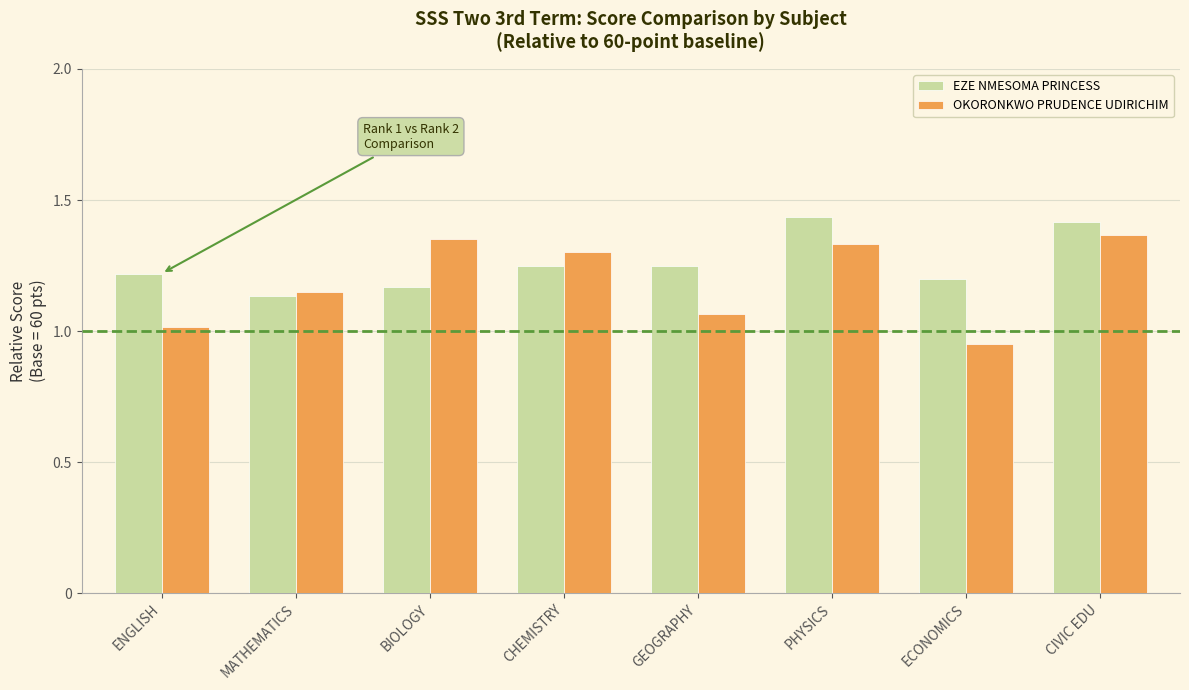

What is the sum of the OKORONKWO PRUDENCE UDIRICHIM values at ENGLISH and CHEMISTRY?

2.3